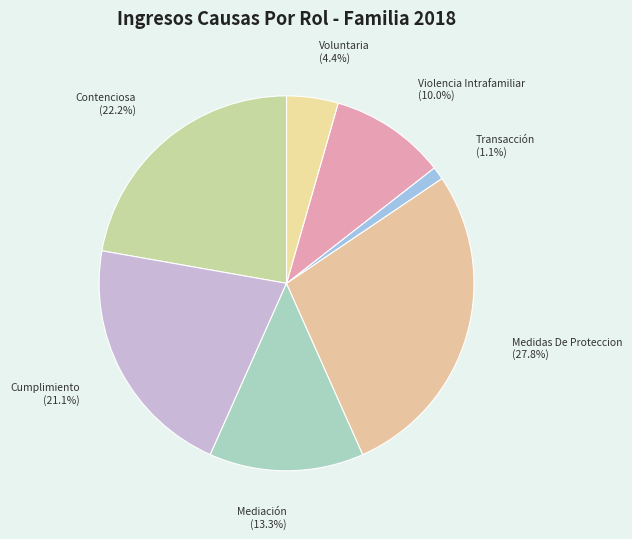

Which category has the smallest portion of the pie?

Transacción